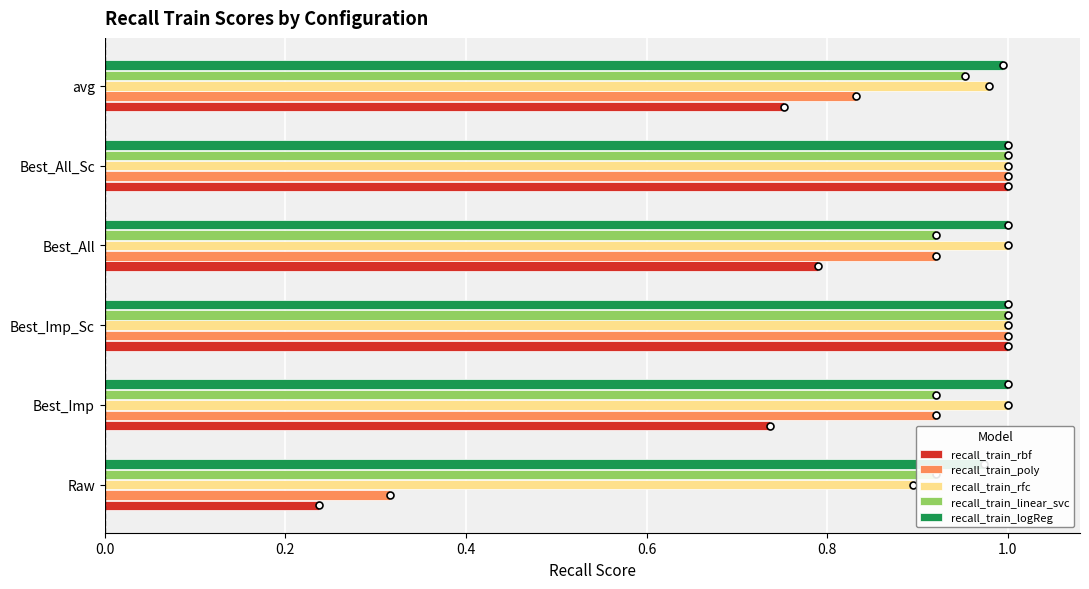

What is the sum of all recall_train_rfc values?

5.9